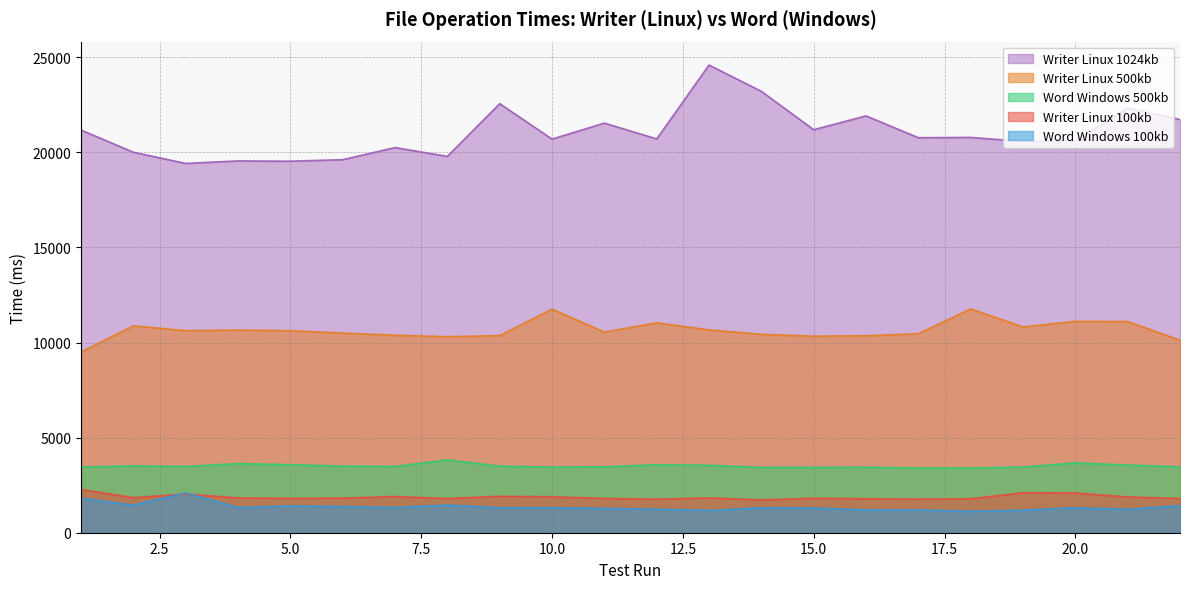

Where does the Word Windows 100kb series first go above 1312?

1